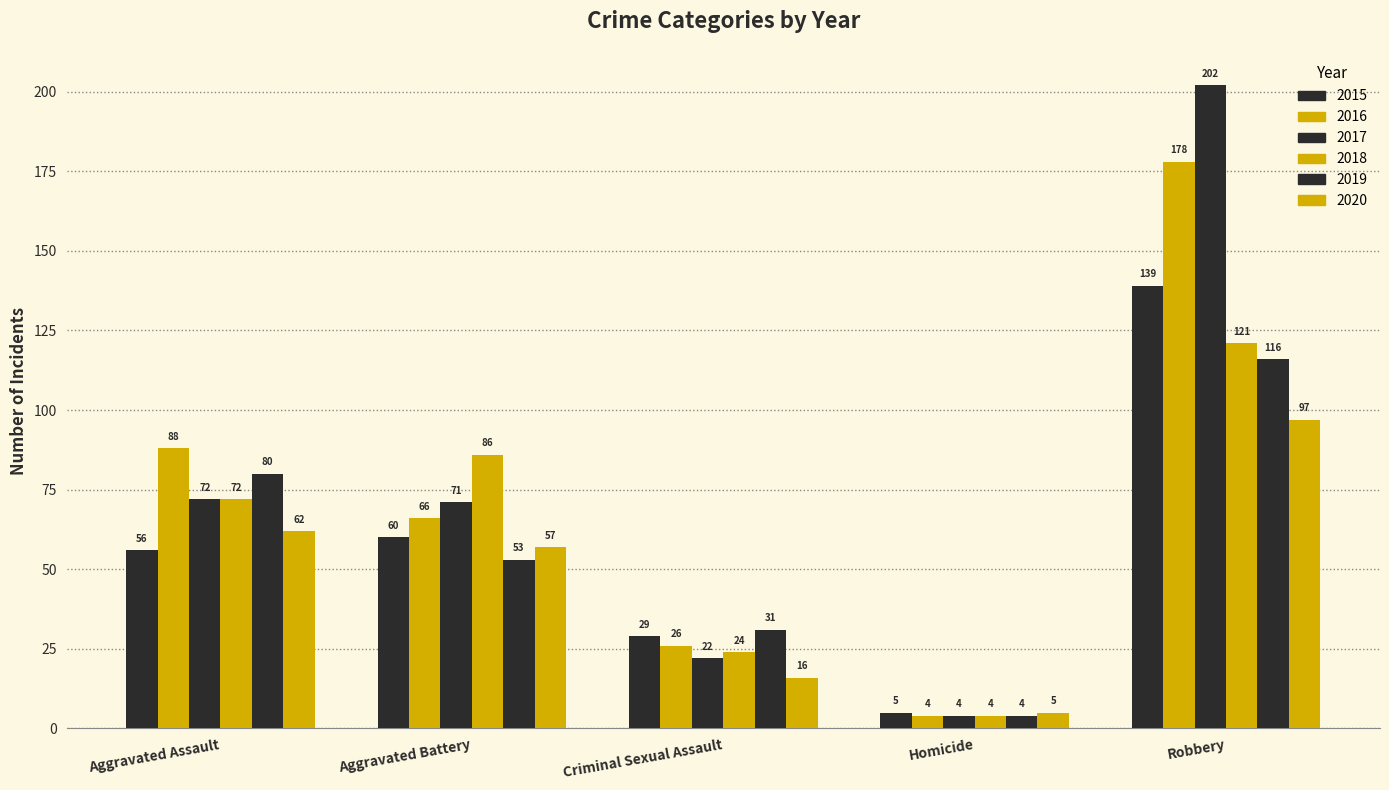

Does the chart contain any negative values?

No